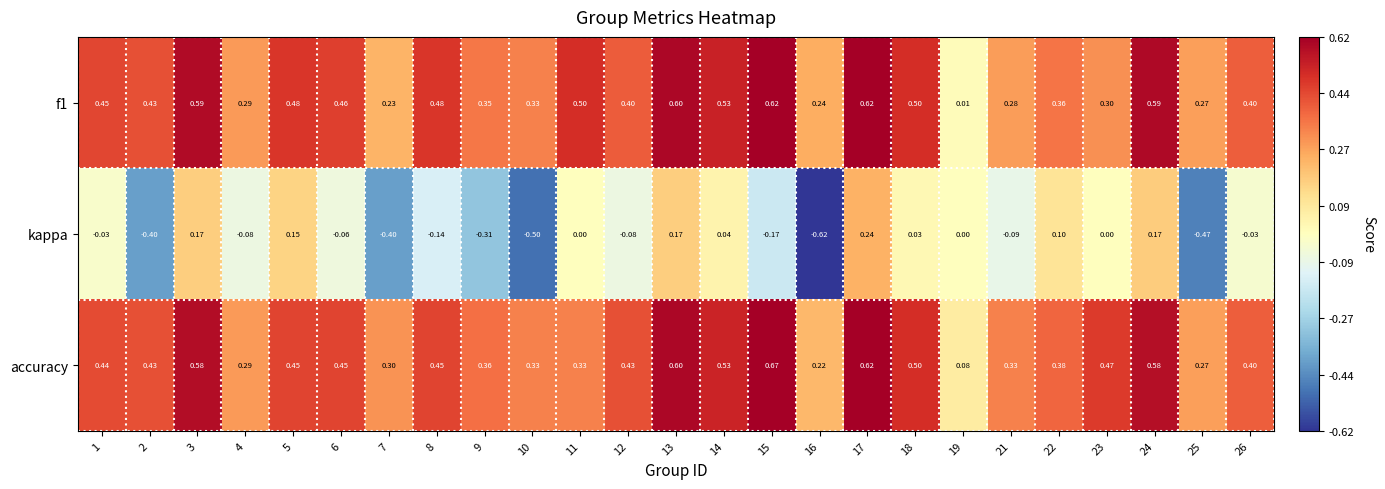

At which category does the chart reach its peak across all series?

15